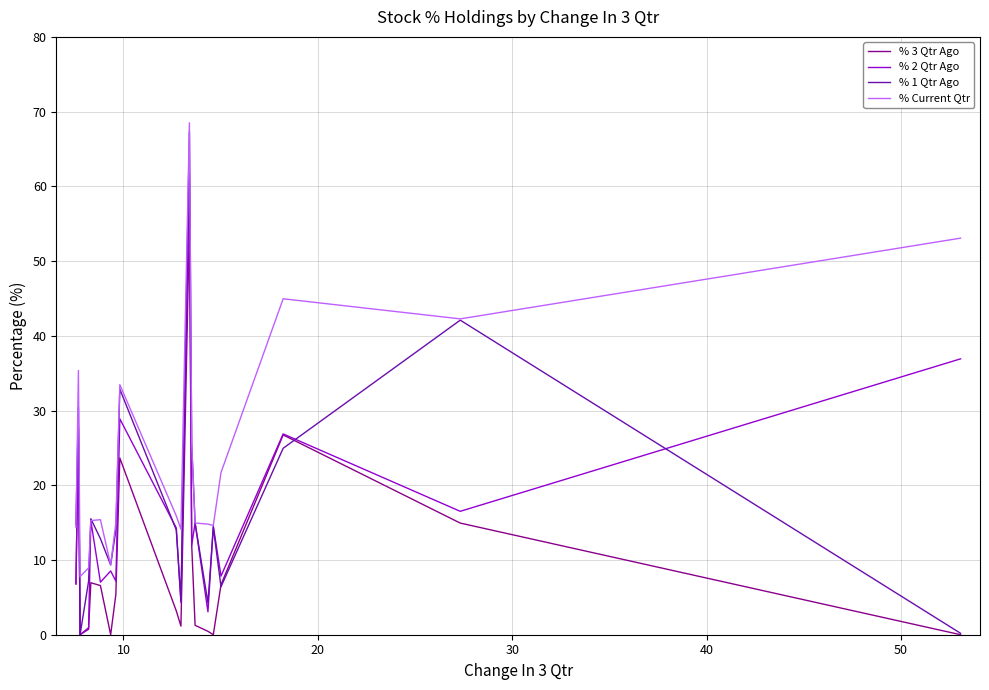

True or false: % 1 Qtr Ago and % 2 Qtr Ago cross at least once.

True